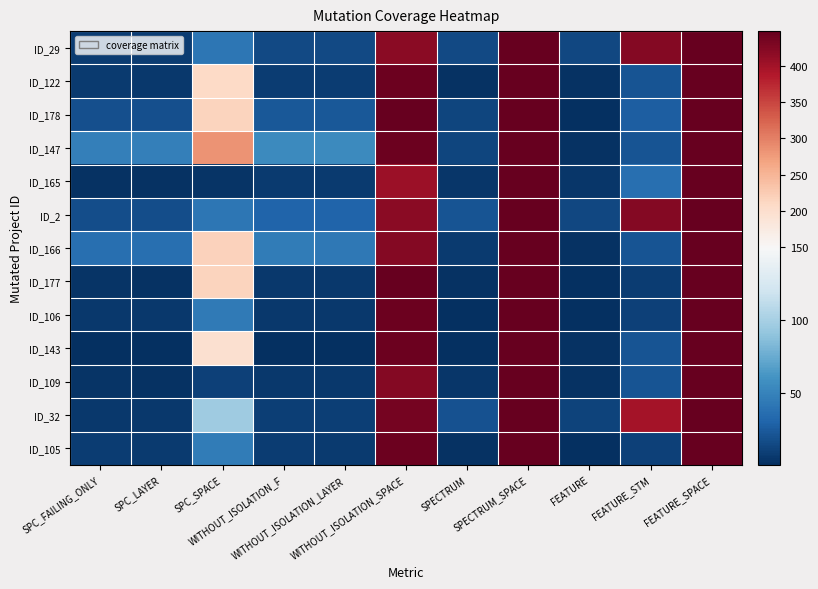

Between SPC_SPACE and SPECTRUM, which series saw the biggest shift?

ID_147